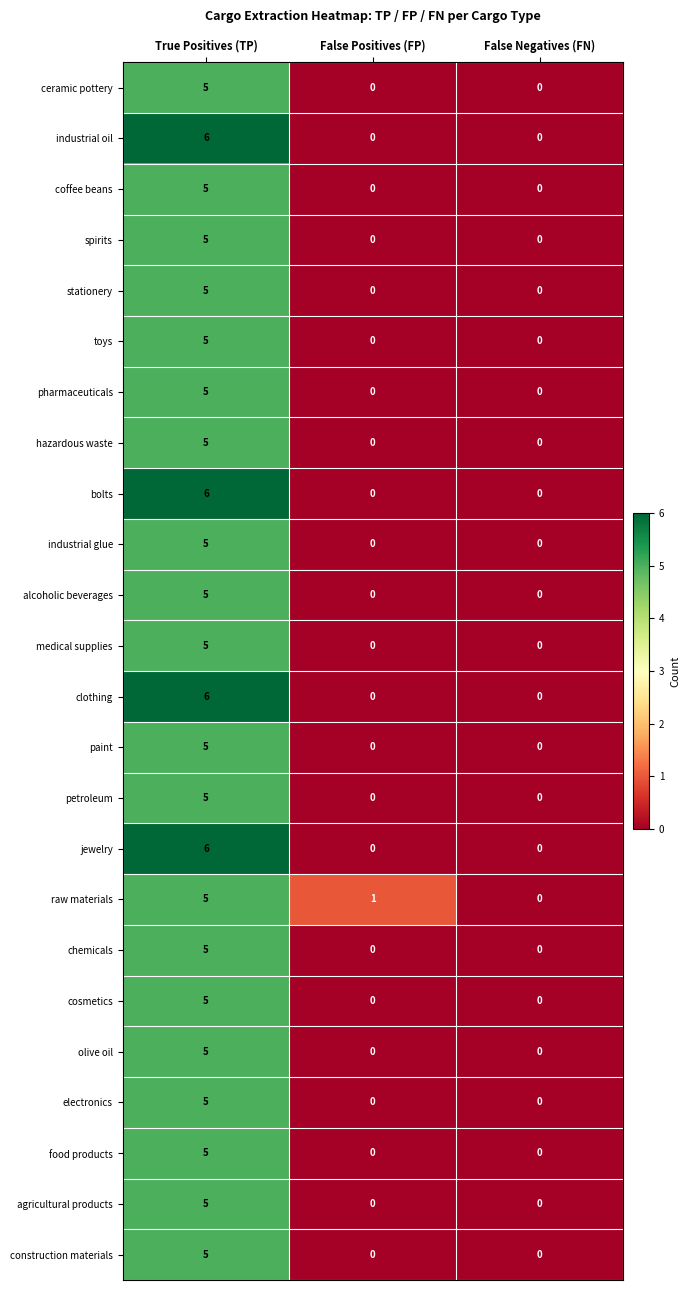

At which label does toys reach its peak?

True Positives (TP)